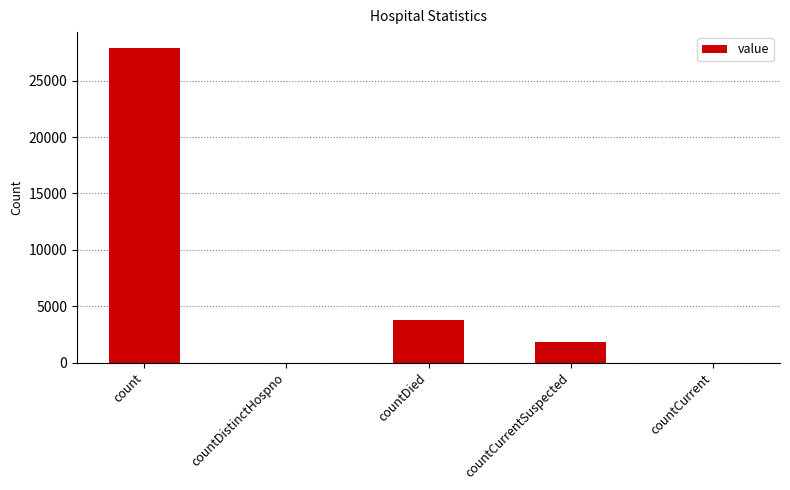

At which label is the value closest to 13956?

countDied